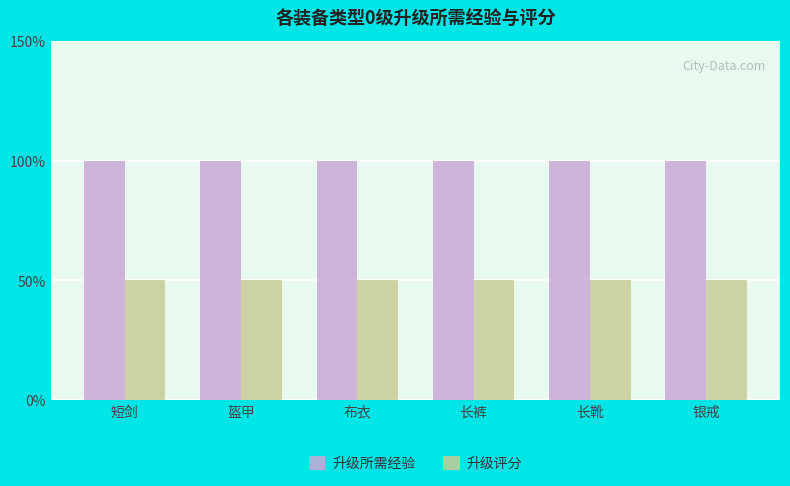

What is the difference between the highest and lowest values at 长靴?

5